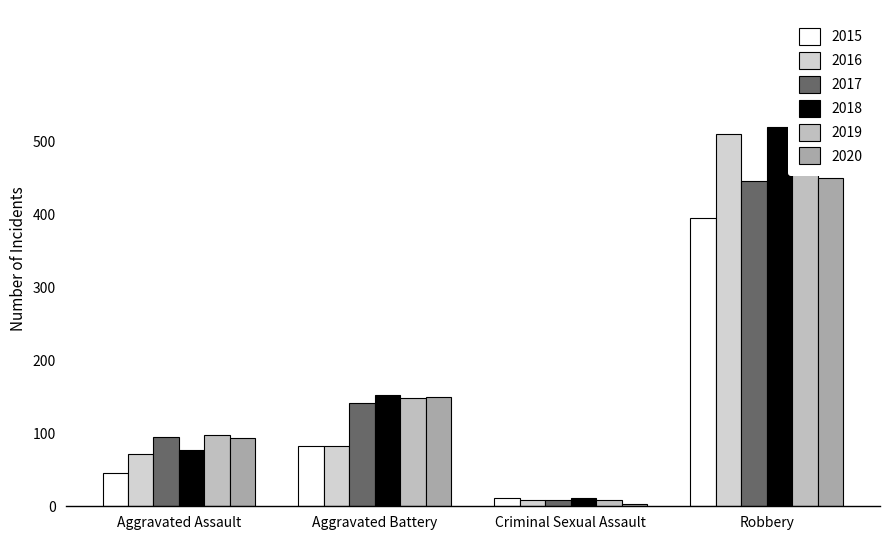

At how many categories does at least one series exceed 156?

1